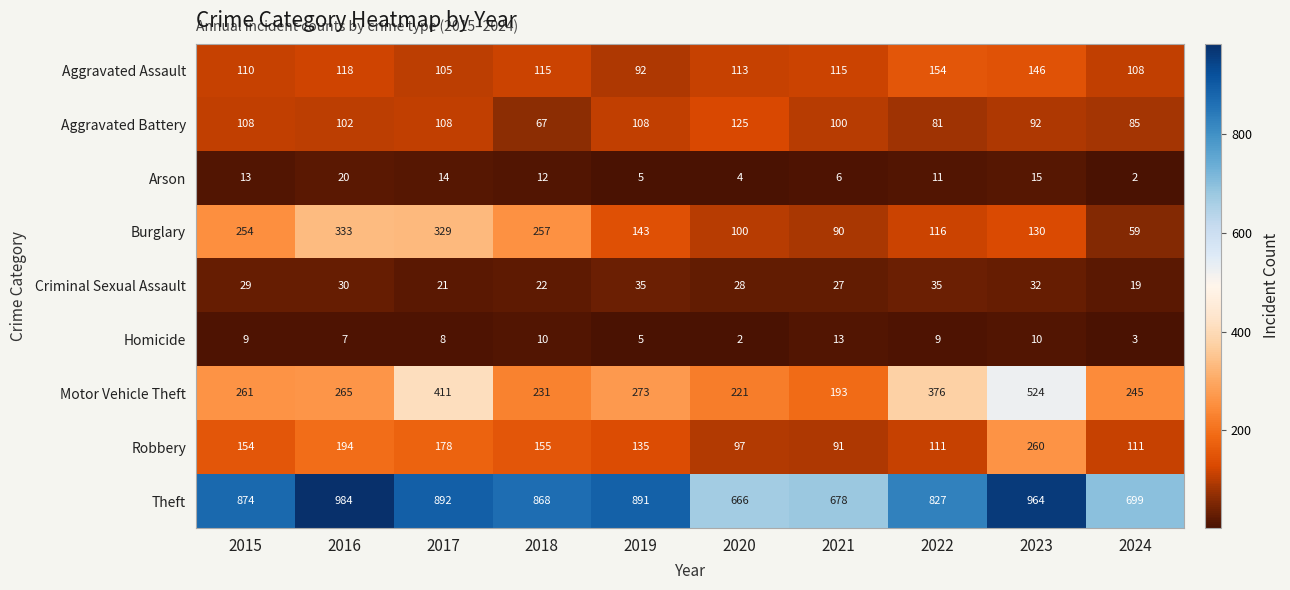

What is the average value of the Motor Vehicle Theft series?

300